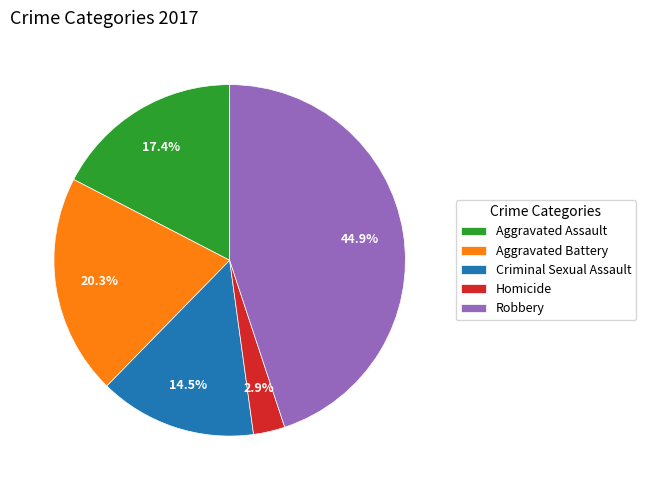

What portion of the pie excludes Aggravated Assault?

82.6%